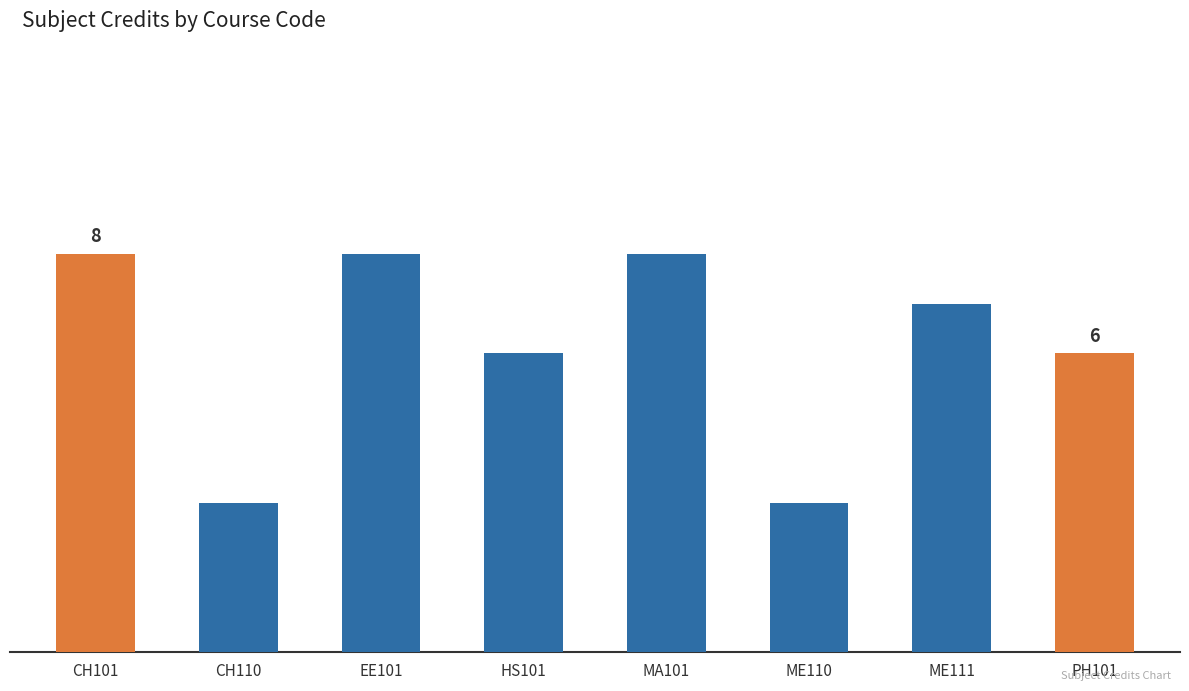

Read the value at ME110.

3